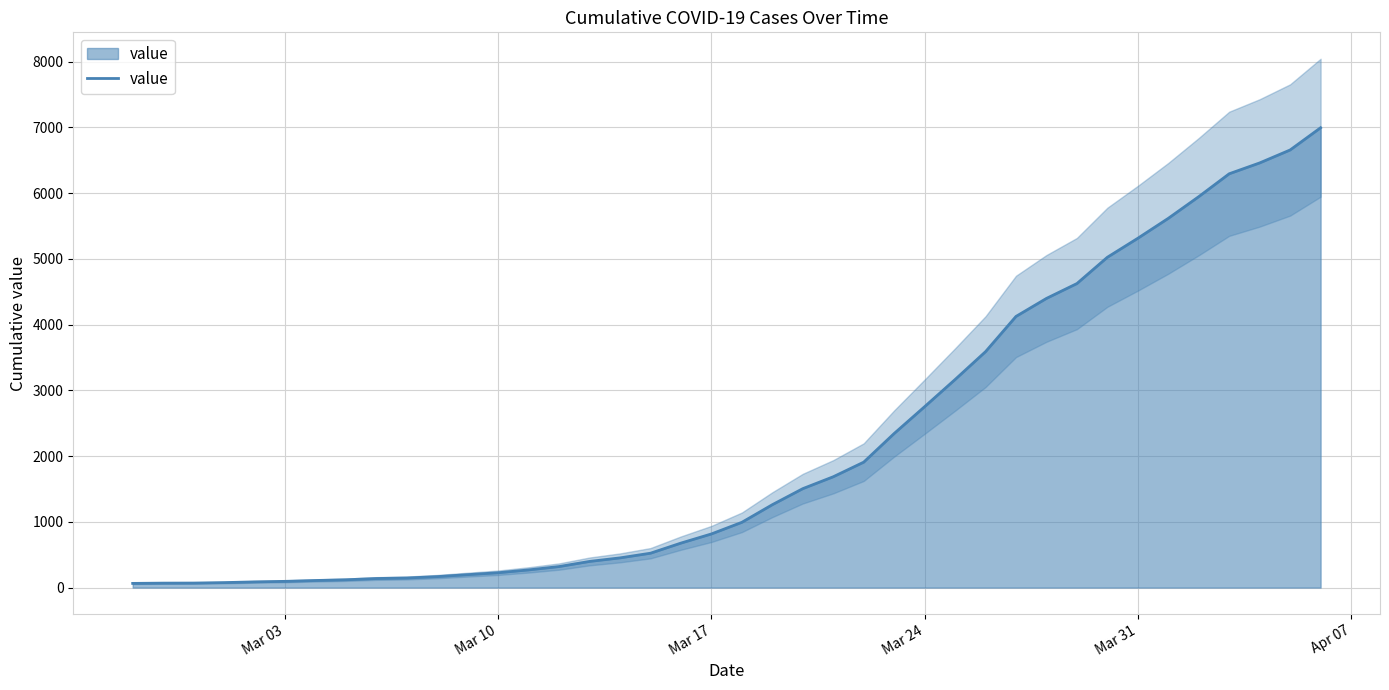

How many lines are shown in the chart?

1